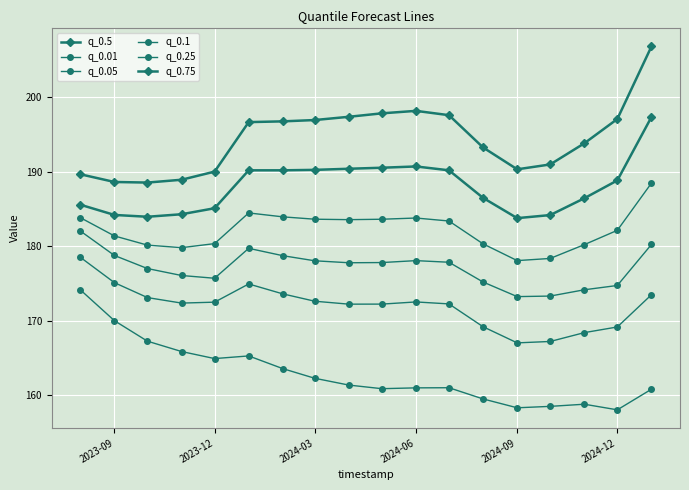

Is this an area chart (filled region under the line)?

No